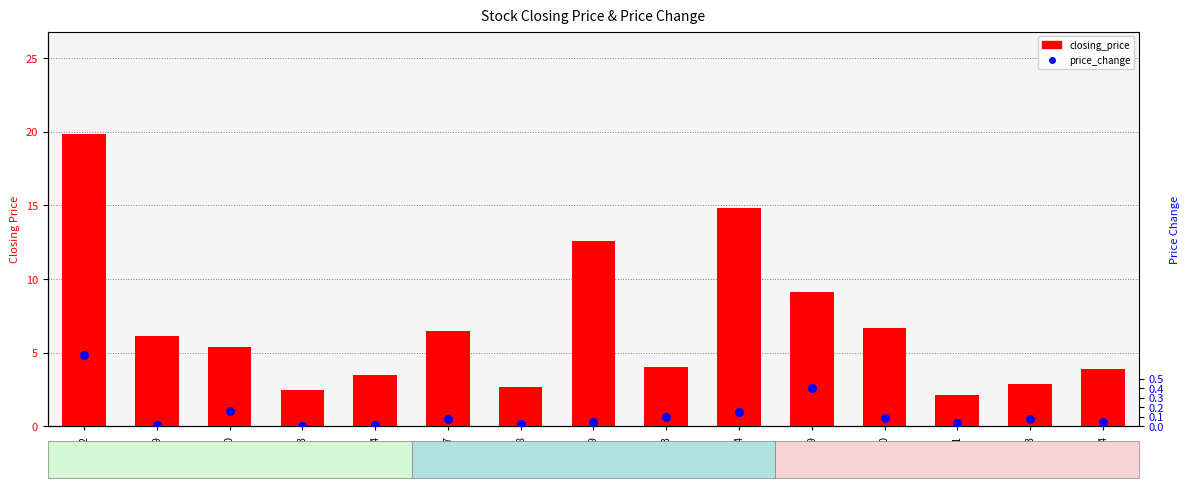

What are all the series names shown in the legend?

closing_price, price_change